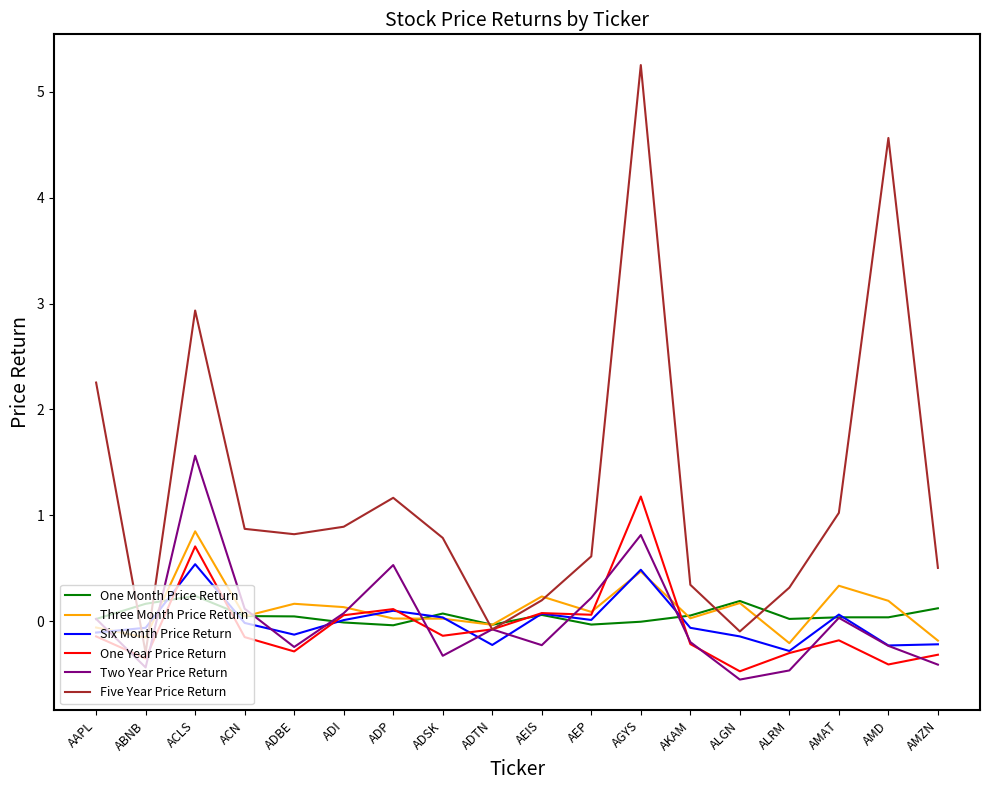

True or false: Six Month Price Return and Five Year Price Return intersect in this chart.

True